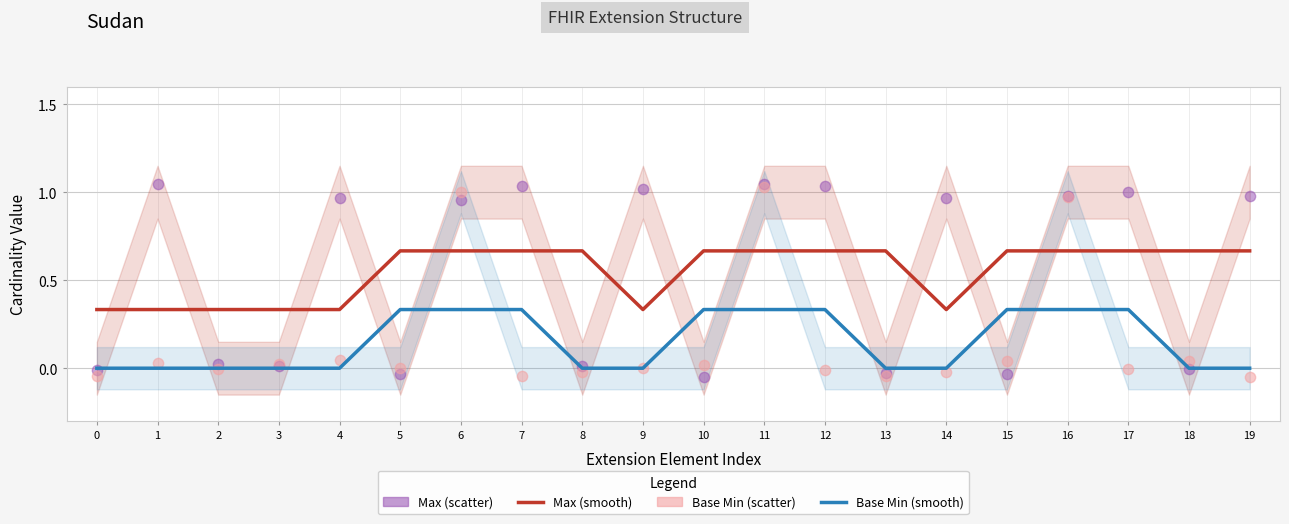

At how many categories does at least one series exceed 0?

20